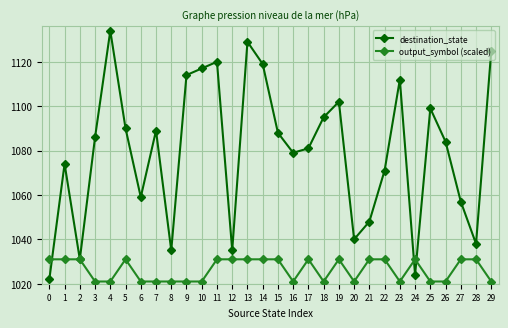

What is the difference between the highest and lowest values at 10?

96